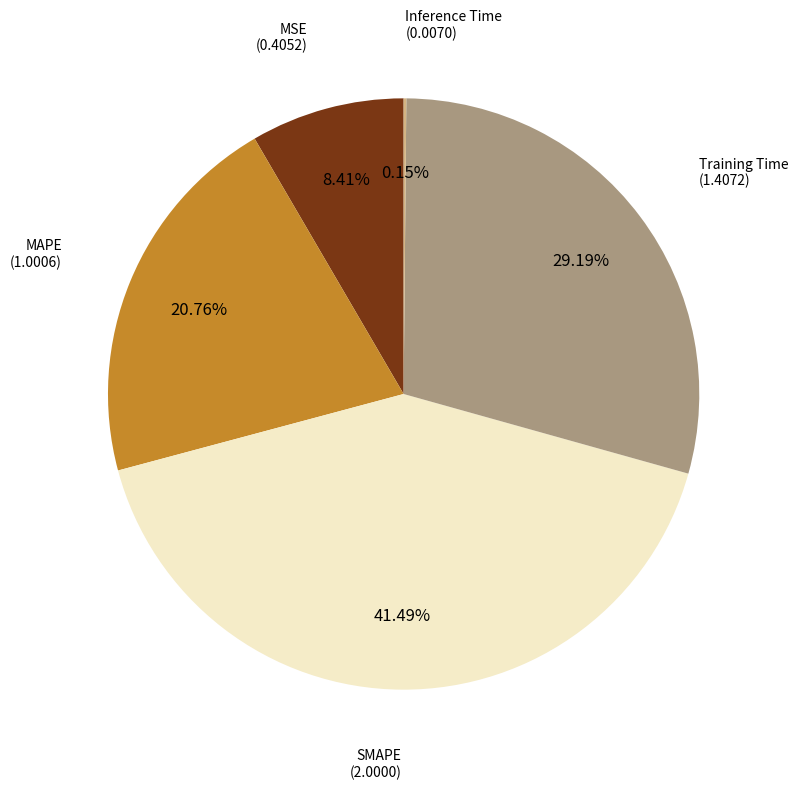

Is there a majority slice in this chart?

No